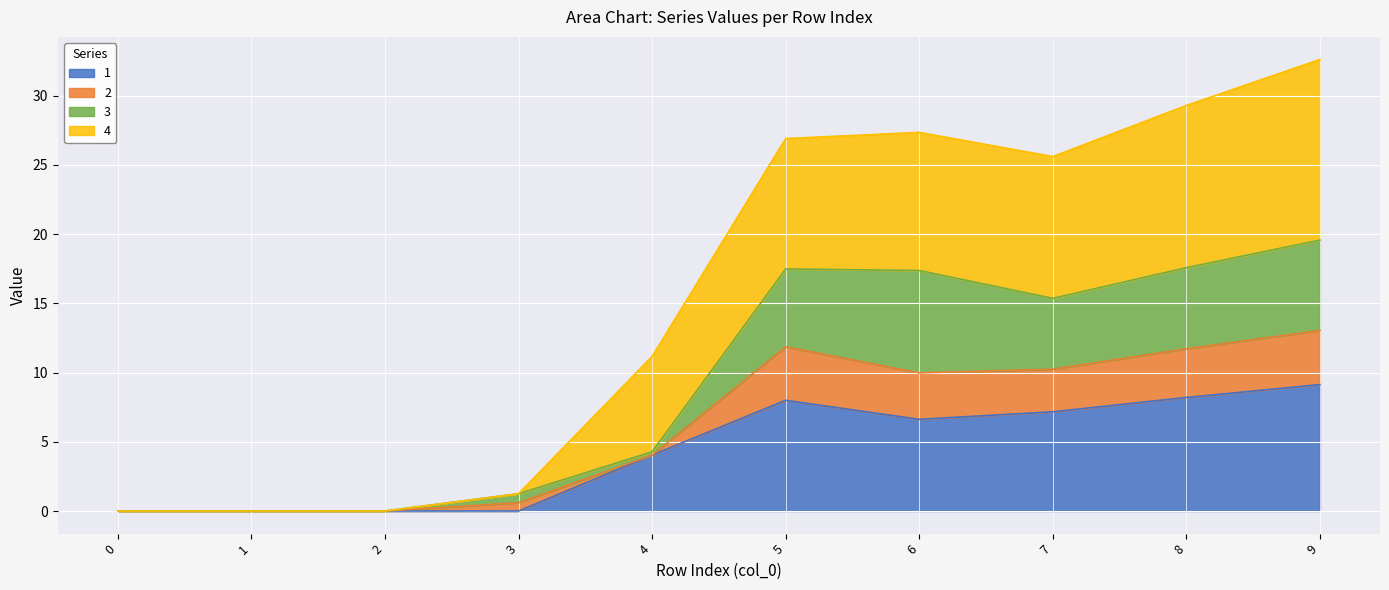

Which has a higher value, 4 or 0?

4